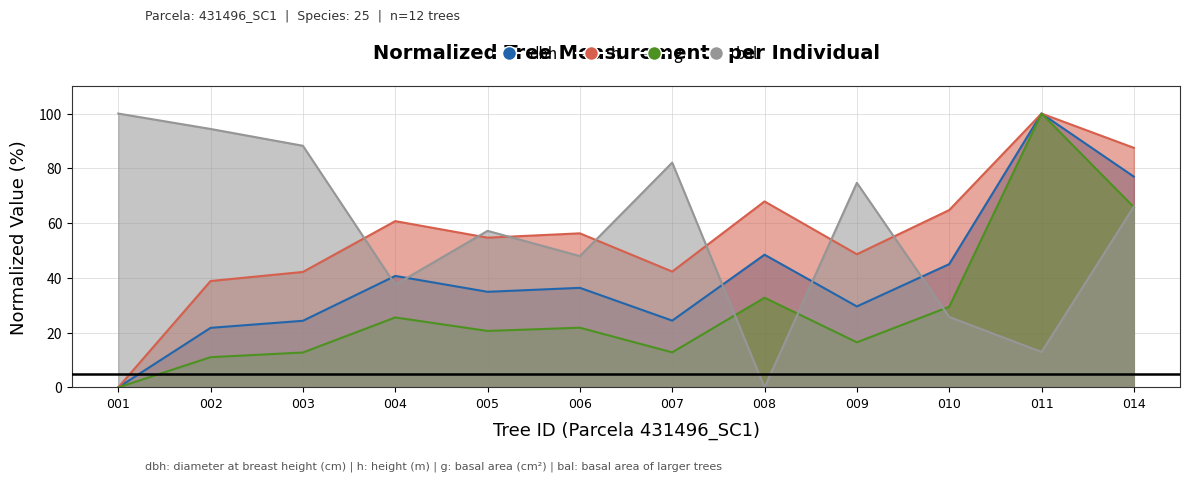

How many data points in g are less than 21?

6